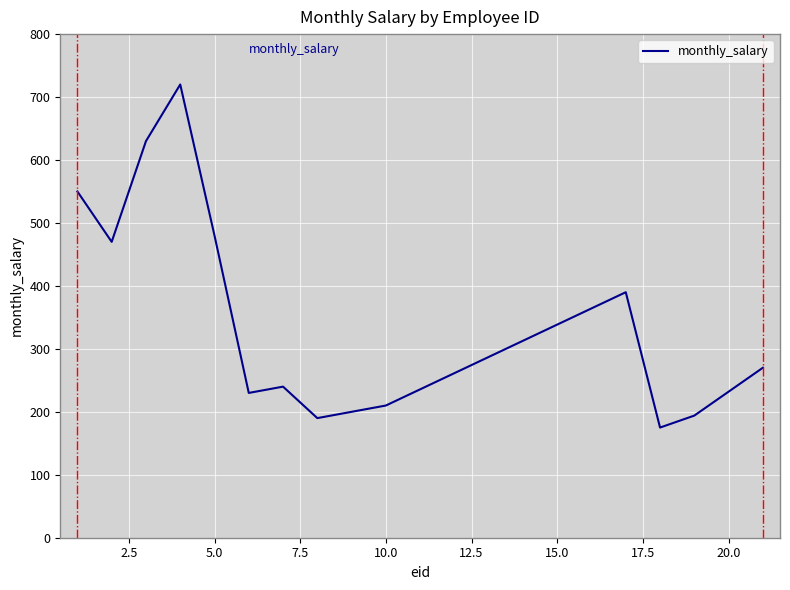

What is the maximum value shown in the chart?

720